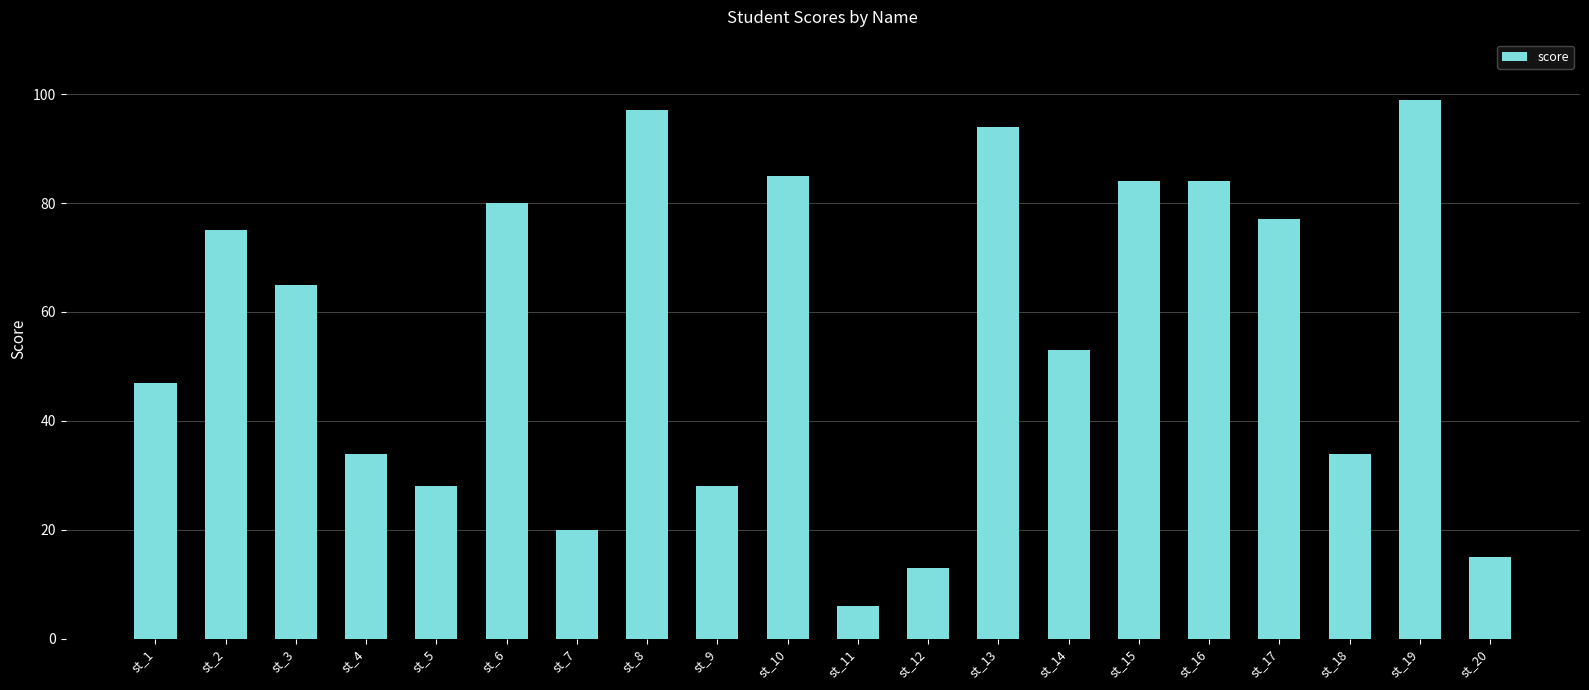

Approximately how many times larger is the value at st_3 compared to st_6?

0.8